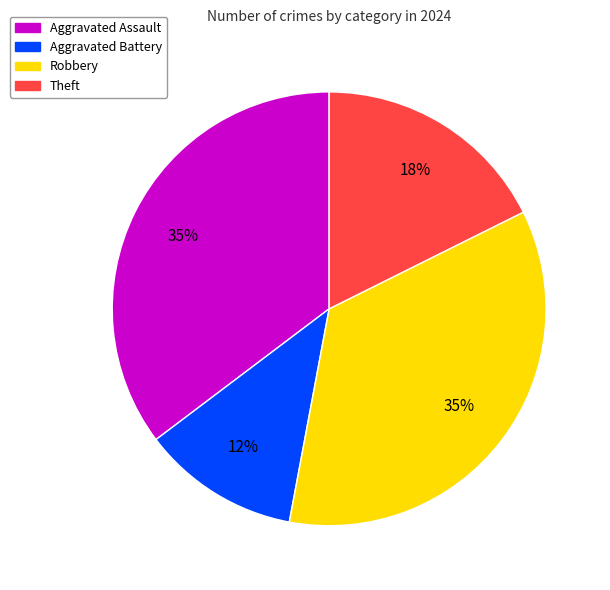

Approximately how many times larger is the value at Robbery compared to Aggravated Assault?

1.0